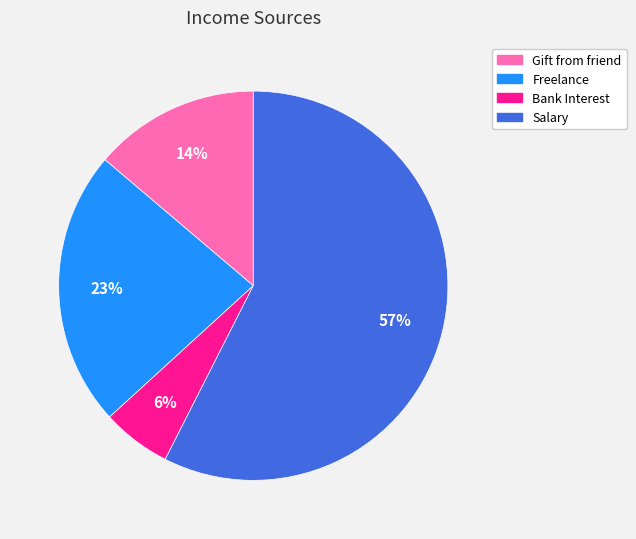

What is the smallest slice in the pie chart?

Bank Interest